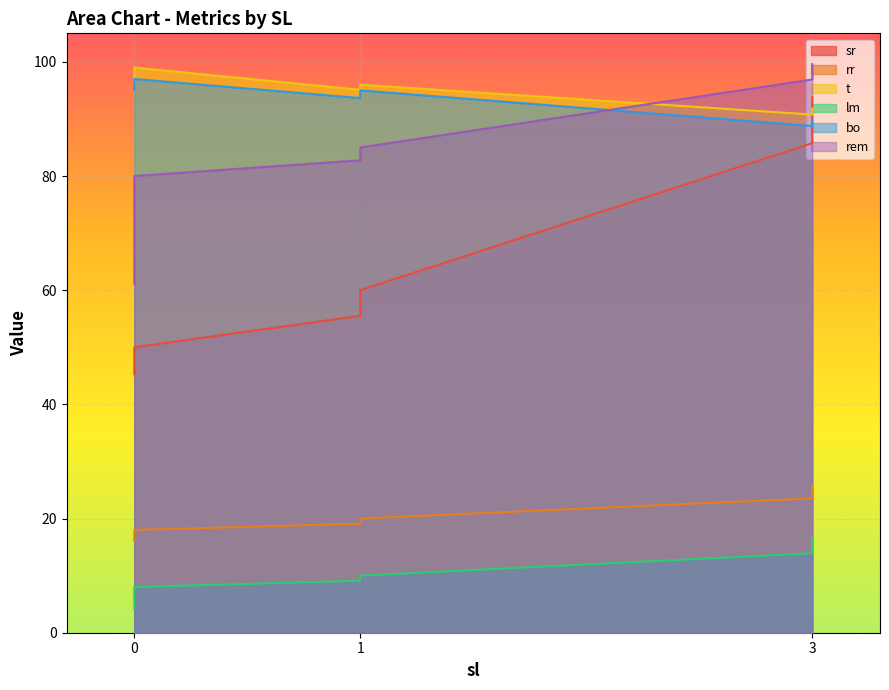

The rem series shows 52.2 at 1. True or false?

False